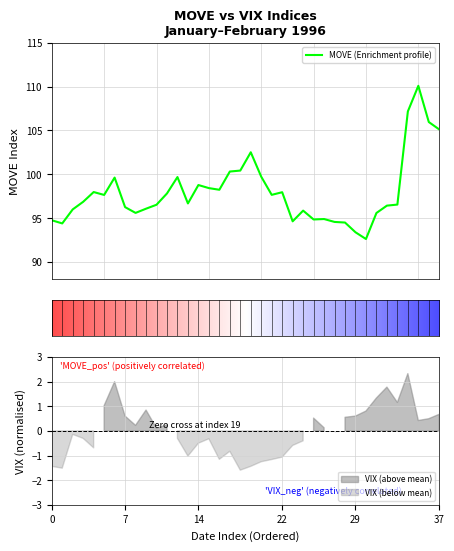

What is the change in value from 9 to 36?

+9.9